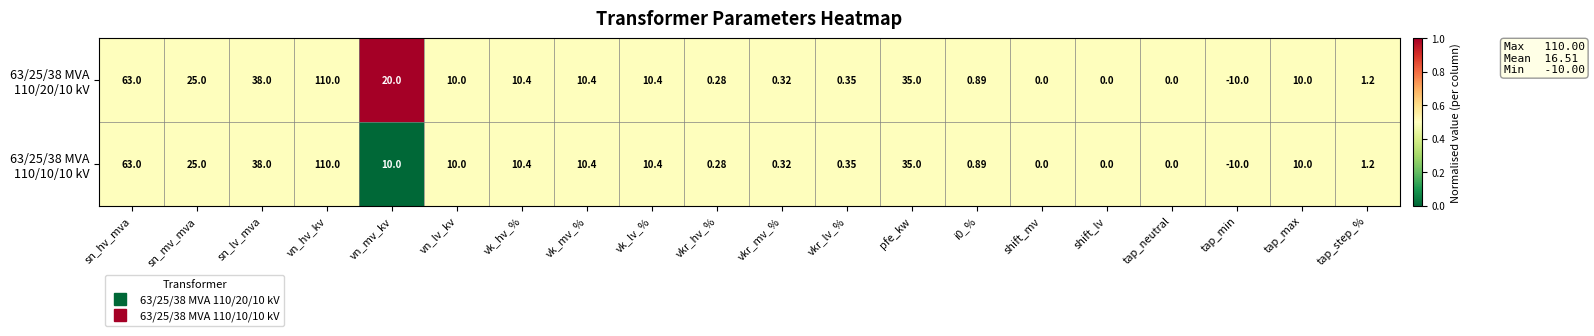

Which label corresponds to the largest value in the chart?

vn_hv_kv